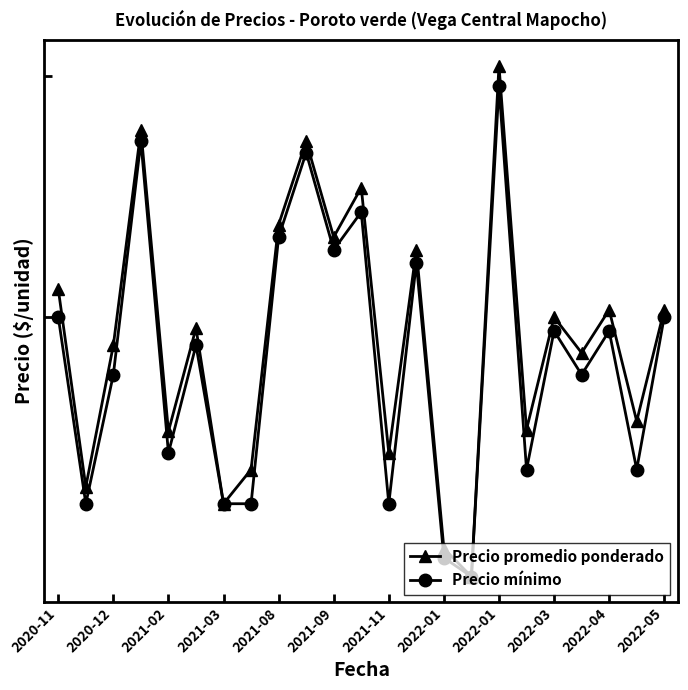

Which series changed the most between 2021-02 and 17?

Precio mínimo